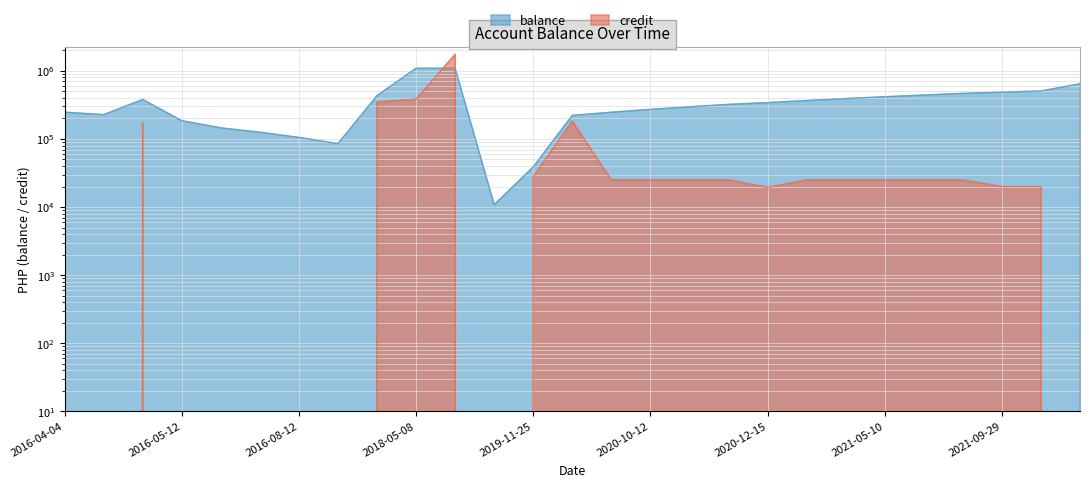

Reading left to right, what are all the values shown in this chart?

balance: 247062.0	227062.0	379389.5	185314.5	145314.5	125314.5	105314.5	85314.5	432314.5	1090721.7	1090821.7	10821.7	38821.7	221542.7	246542.7	271542.7	296542.7	321542.7	340987.7	365987.7	390987.7	415987.7	440987.7	465987.7	485987.7	505987.7	645812.7
credit: 169330.5	0.0	172327.5	0.0	0.0	0.0	0.0	0.0	347000.0	385407.2	1740000.0	0.0	28000.0	182721.0	25000.0	25000.0	25000.0	25000.0	19445.0	25000.0	25000.0	25000.0	25000.0	25000.0	20000.0	20000.0	0.0